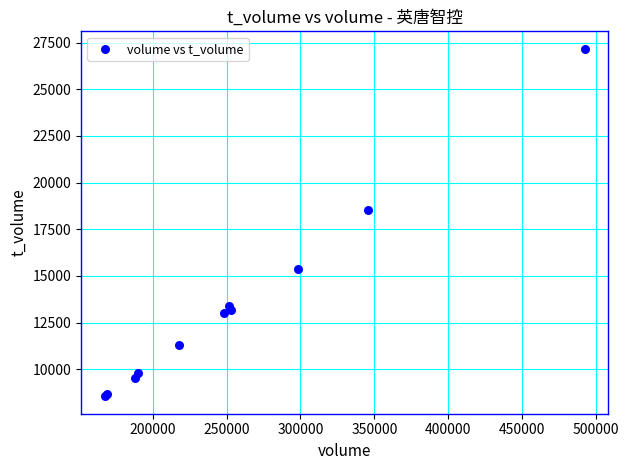

What Y value in the scatter plot is closest to 17860?

18526